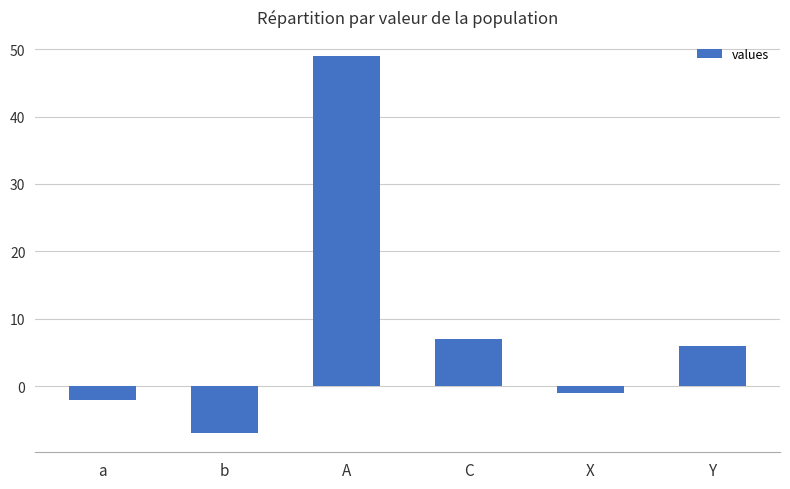

Which has a higher value, A or X?

A